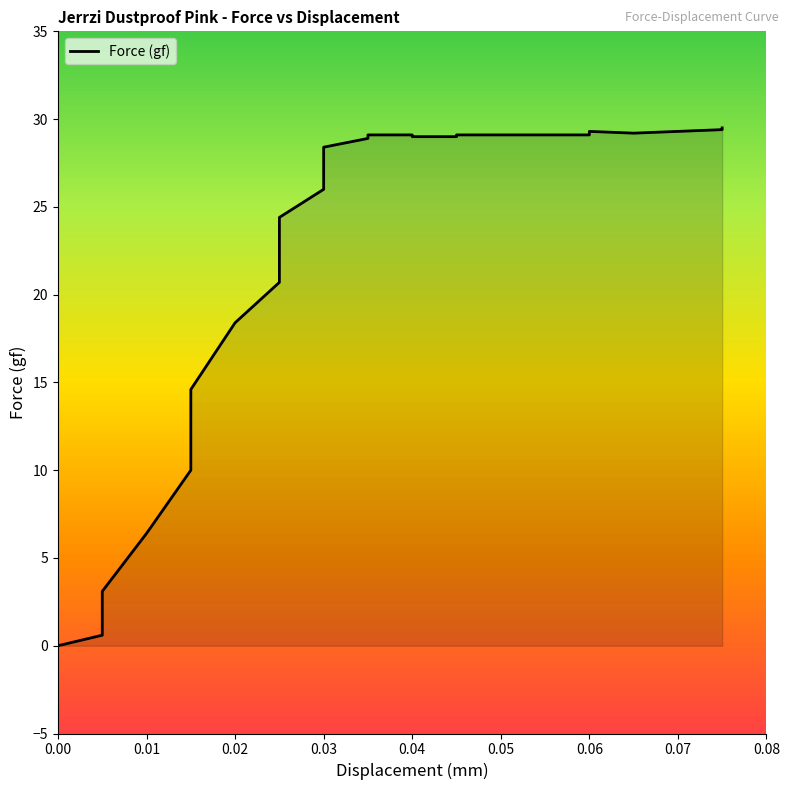

True or false: the data shows 8.7 at 0.03.

False